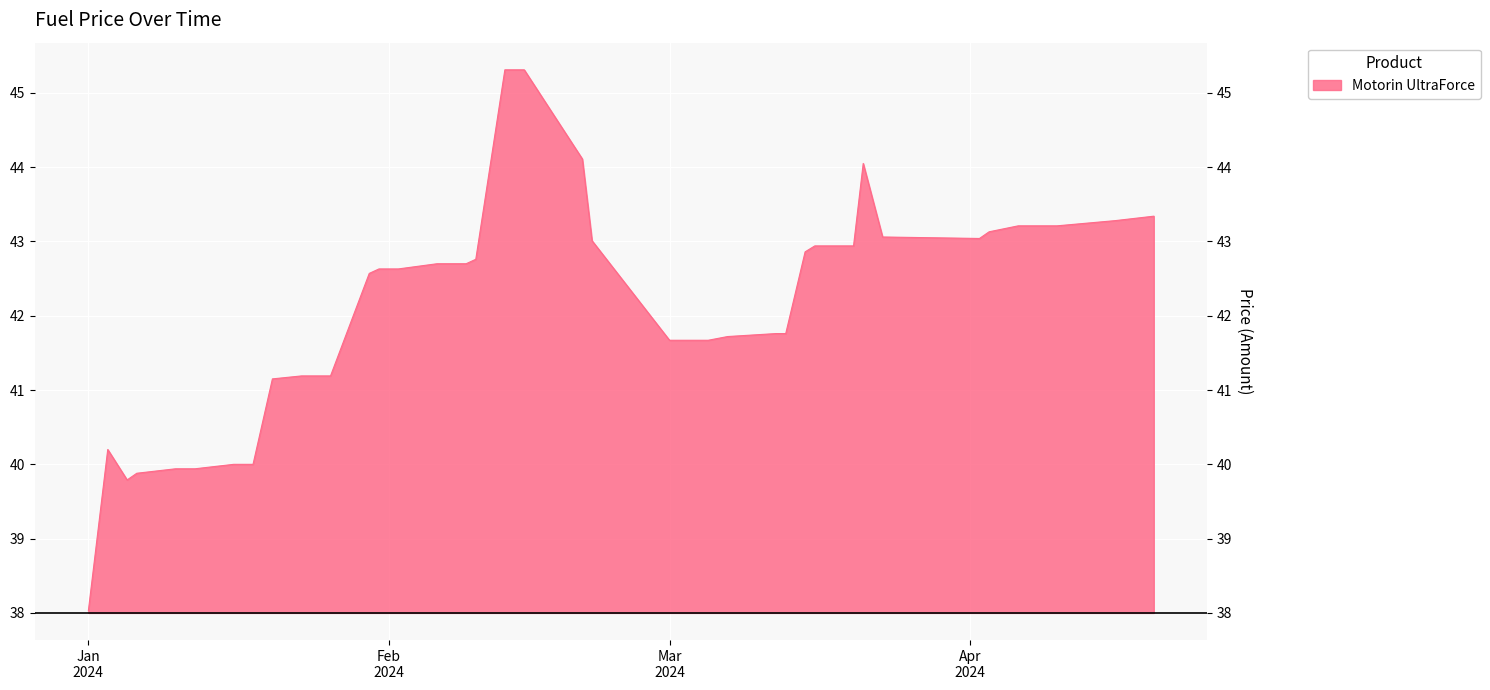

What is the average value?

42.1